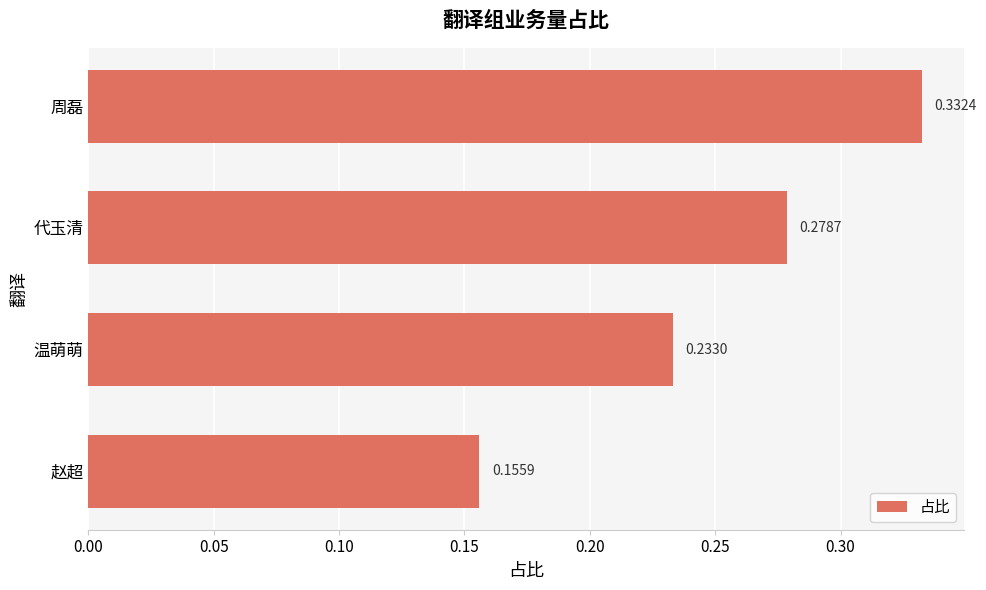

List the labels in order of value, largest first.

周磊, 代玉清, 温萌萌, 赵超